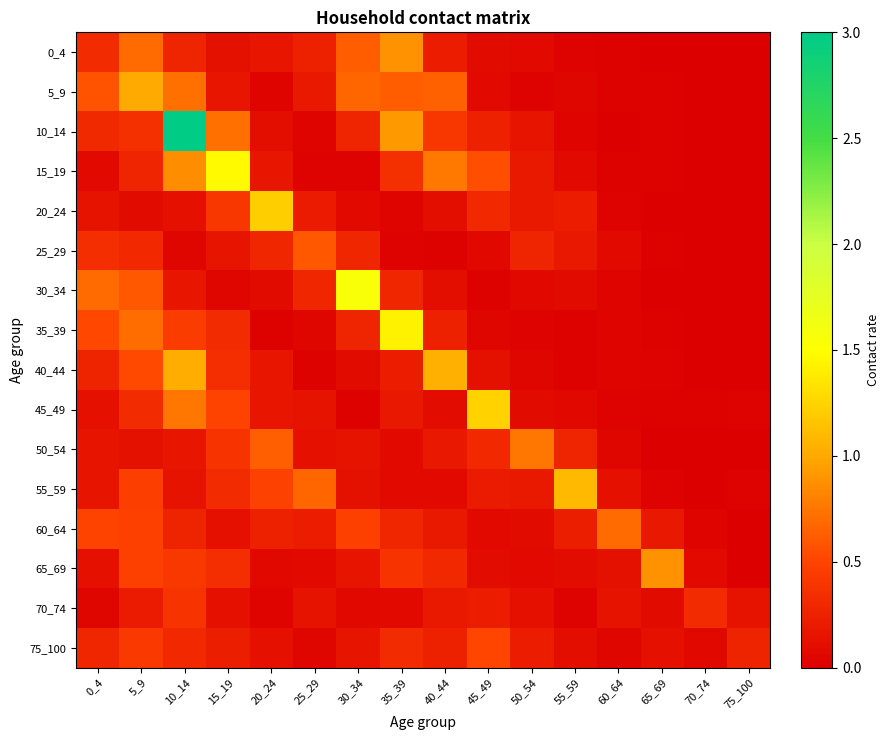

At how many categories does at least one series exceed 2?

1